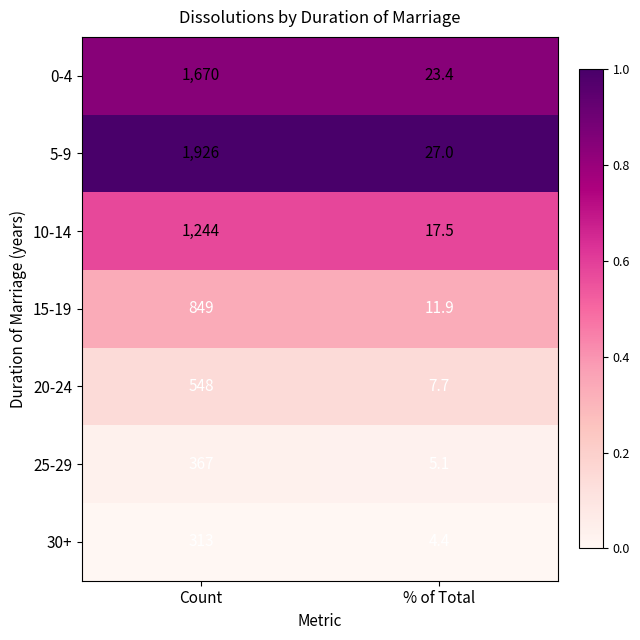

What is the difference between the highest and lowest values at % of Total?

22.6